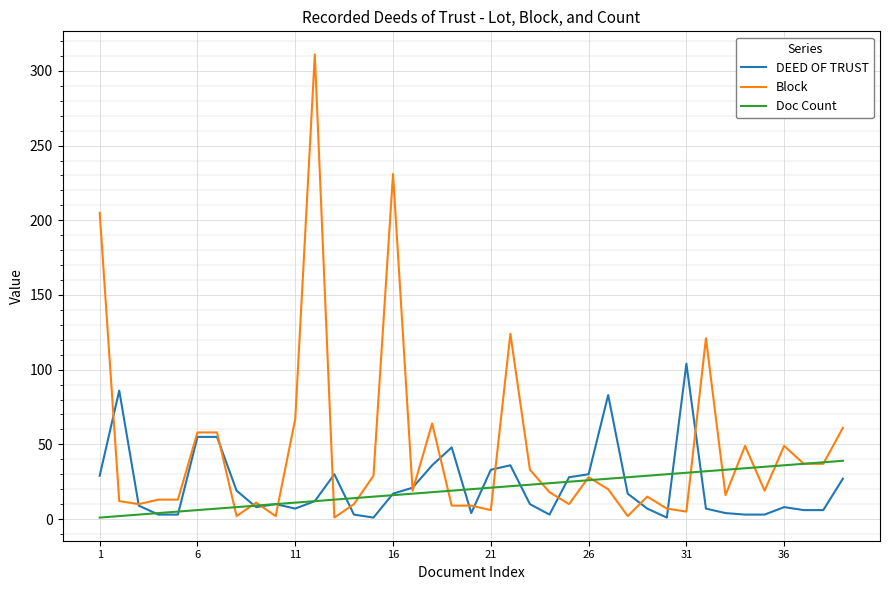

After their last crossing, which series has the higher values: Block or Doc Count?

Block